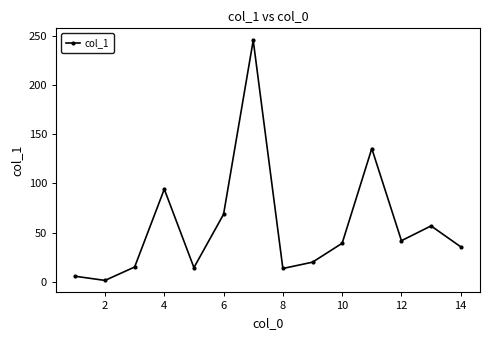

What is the difference between the maximum and minimum values?

243.6